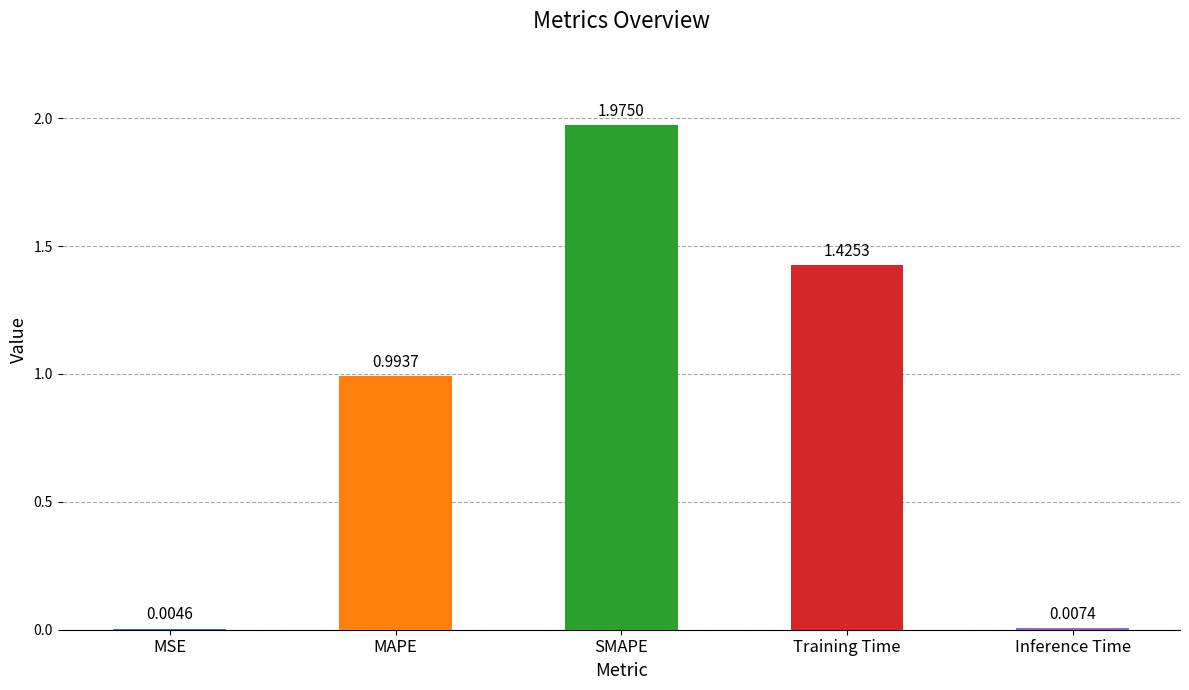

Count the number of categories in the chart.

5